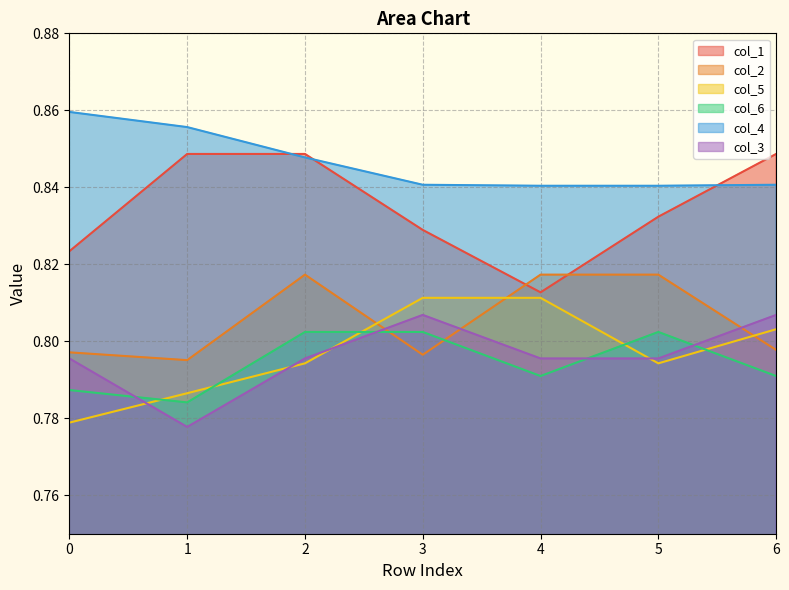

What are all the series names shown in the legend?

col_1, col_2, col_5, col_6, col_4, col_3